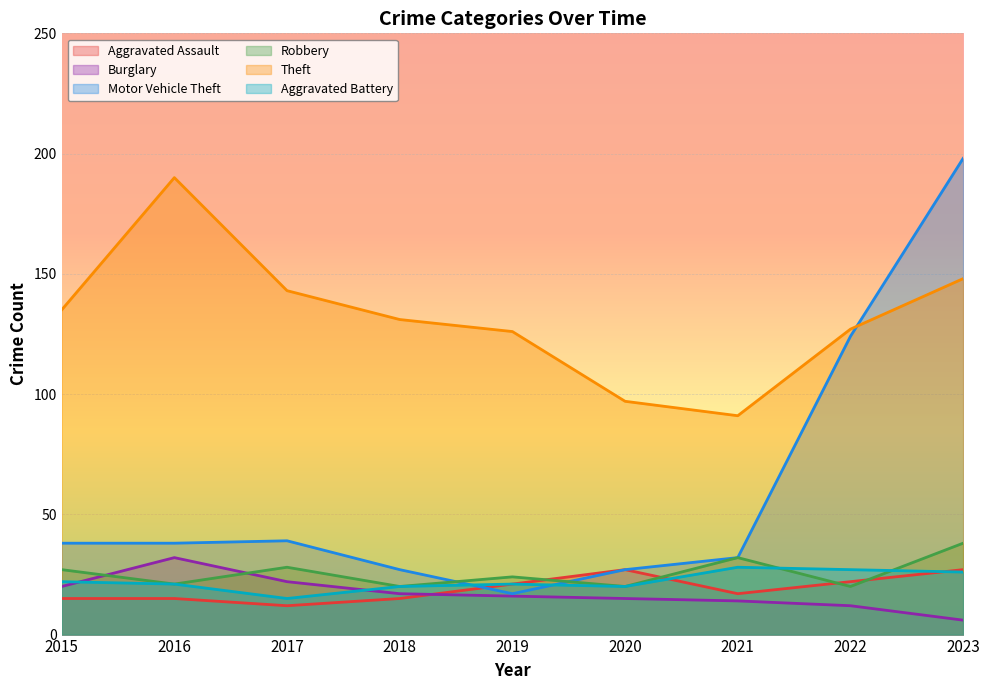

Count the number of categories in the chart.

9